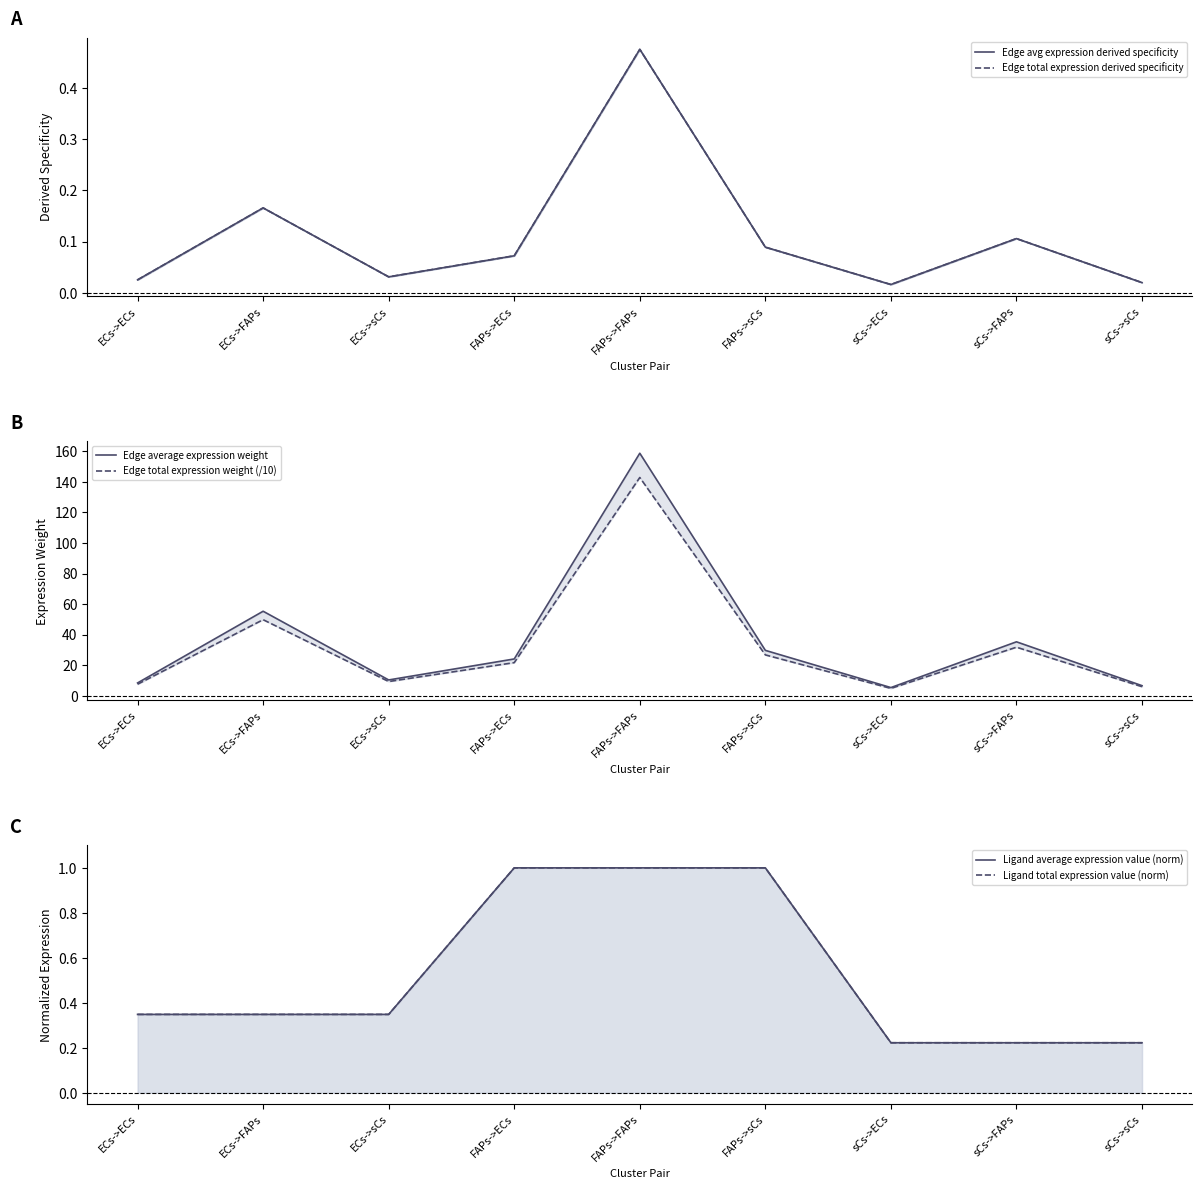

At which label does Edge average expression weight first exceed 24?

ECs->FAPs